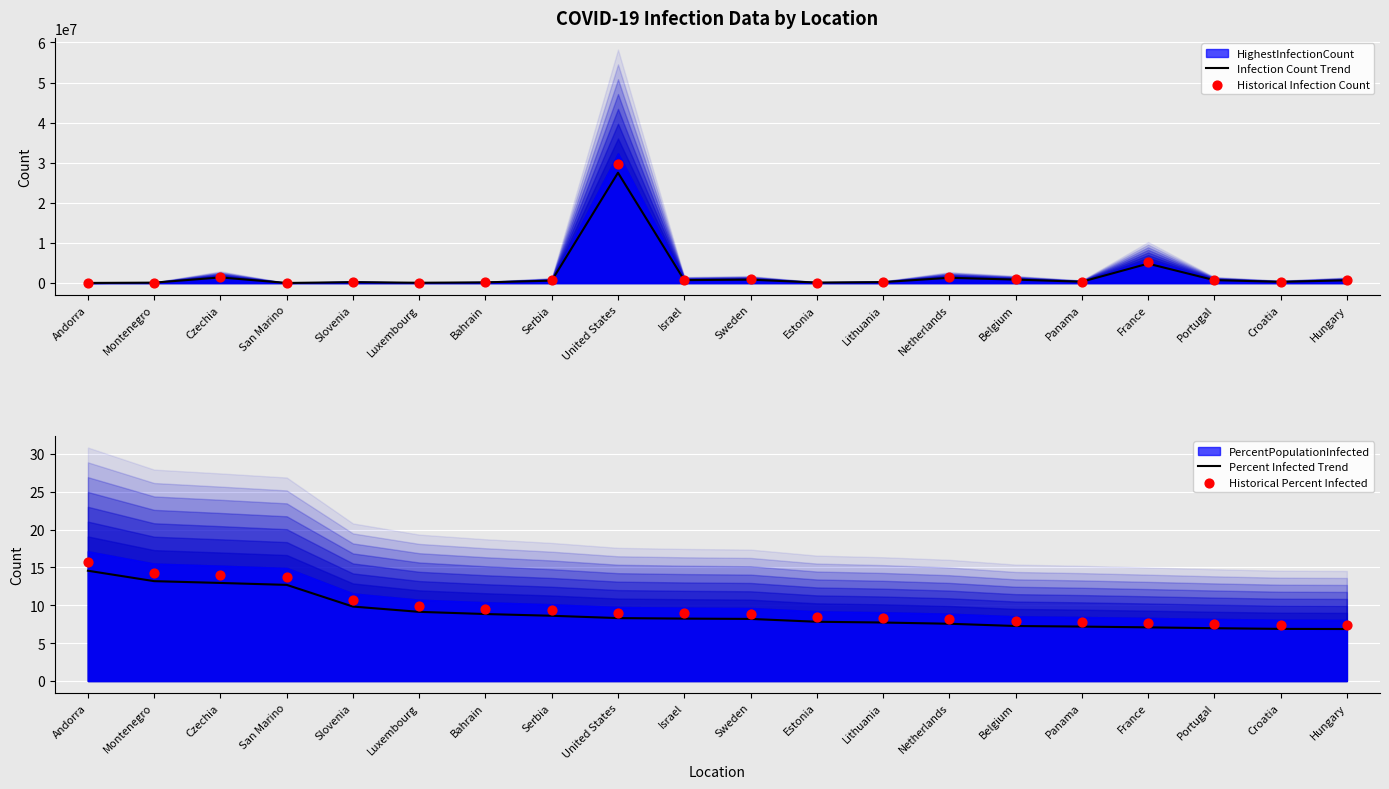

What is the total value across all series at Panama?

645314.5